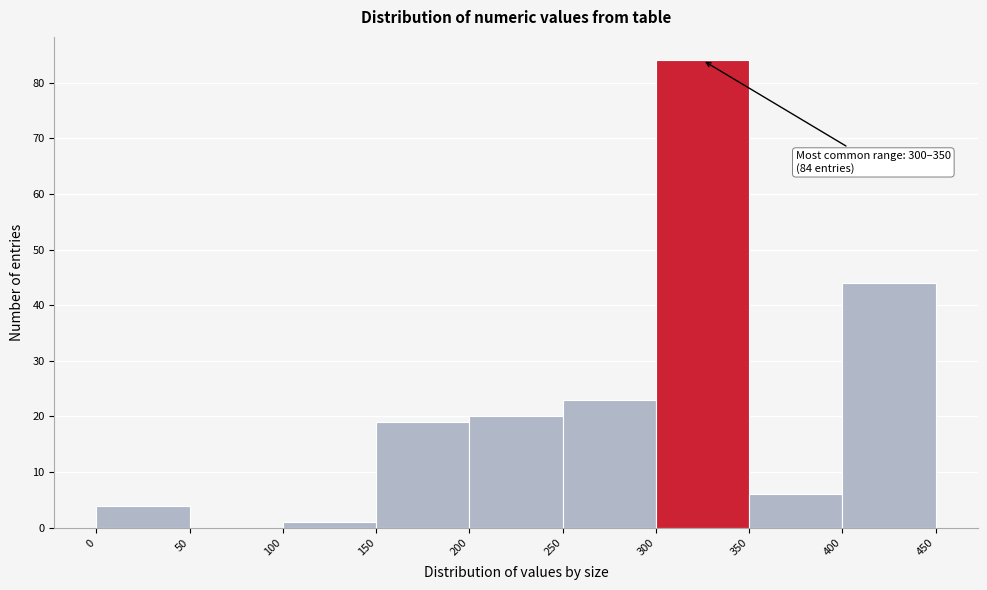

Which range on the x-axis has the tallest bar?

300 to 350